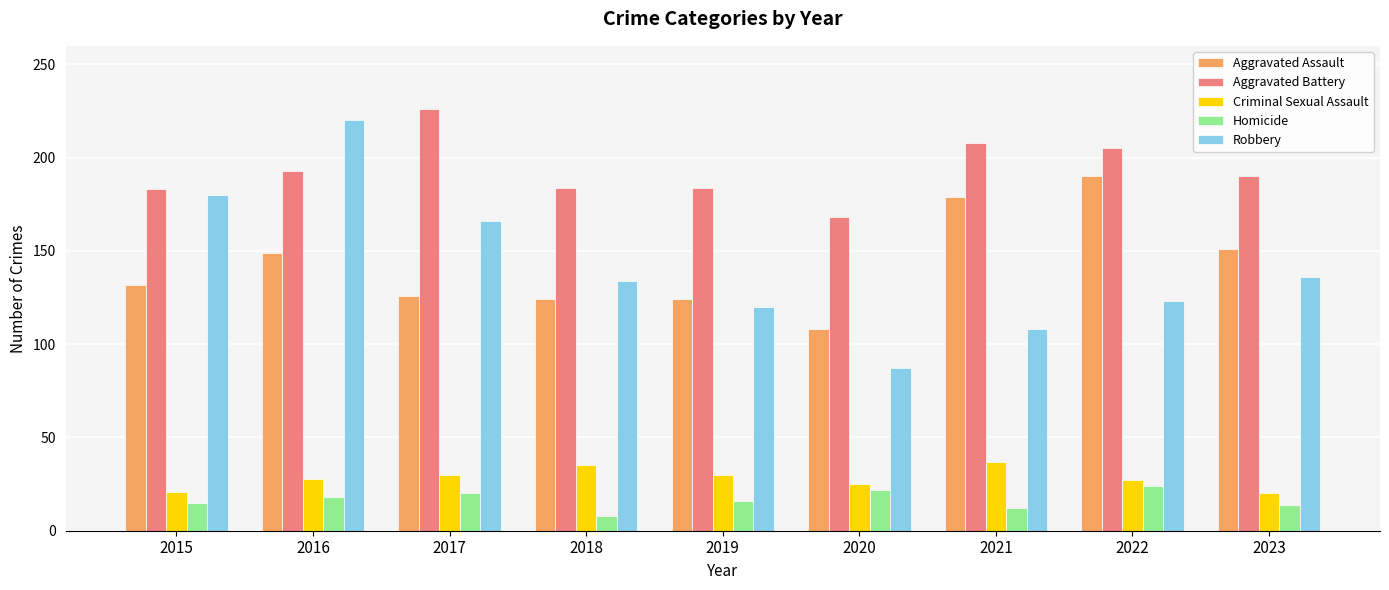

How many bars are there in total?

45